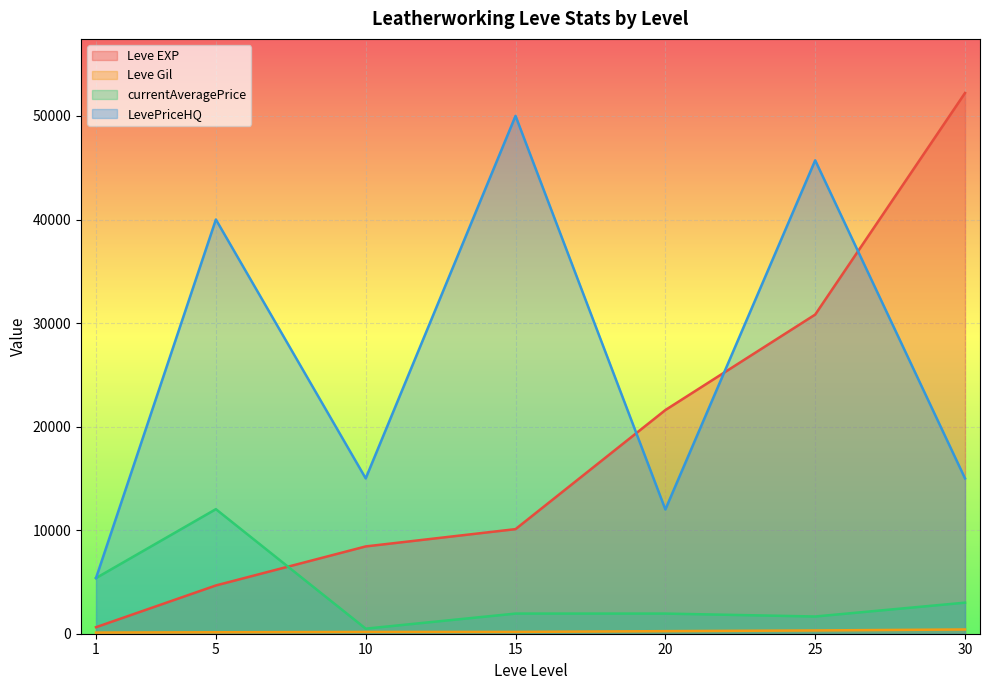

Reading right to left, transcribe all the data shown in this chart.

Leve EXP: 52220	30820	21600	10100	8430	4660	630
Leve Gil: 410	317	248	174	172	140	112
currentAveragePrice: 3000	1663	1945	1945	489	12028	5375
LevePriceHQ: 15000	45715	12000	50007	15000	40000	5375